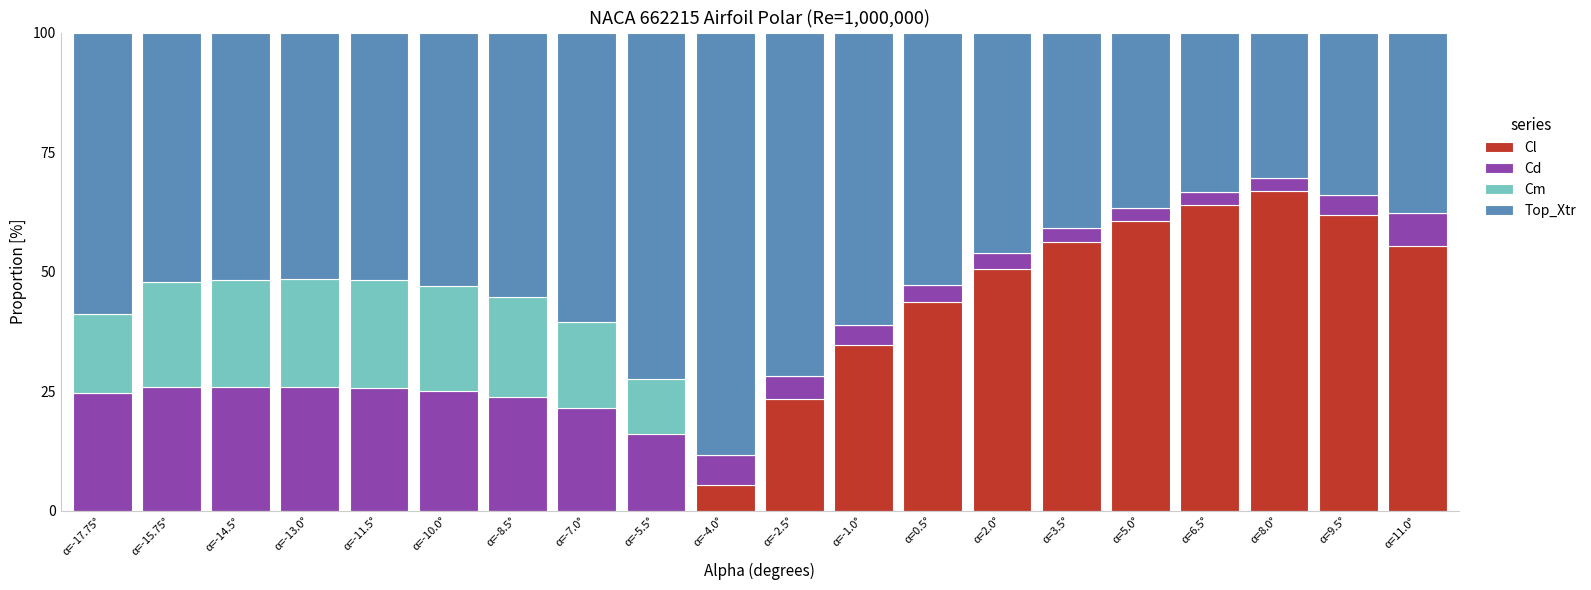

Is it true that Cl equals 34.1 at α=5.0°?

False